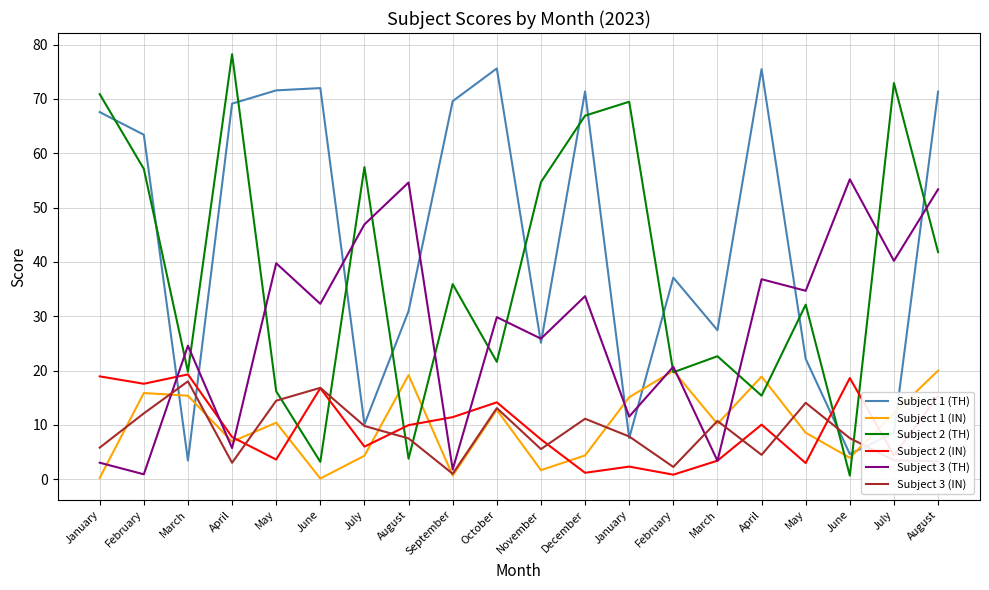

At which label does Subject 1 (TH) reach its minimum?

March